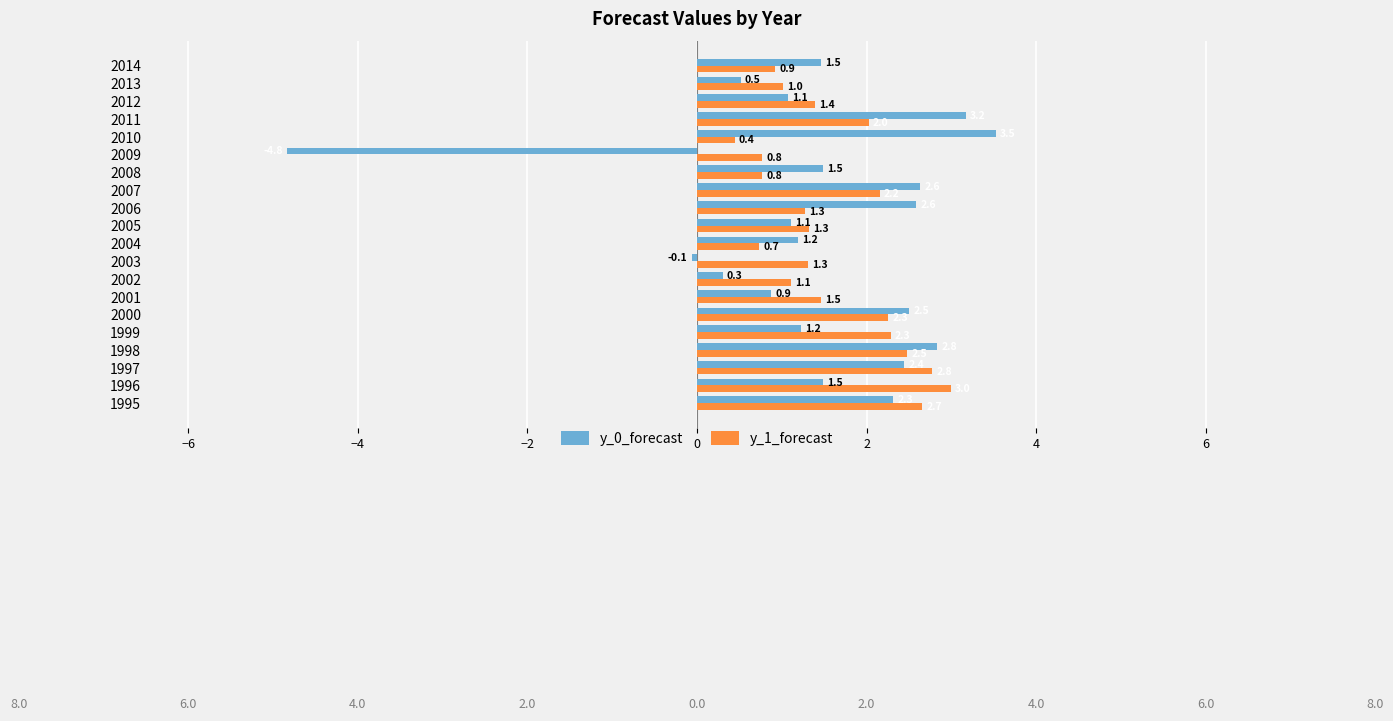

What is the average value of the y_0_forecast series?

1.4